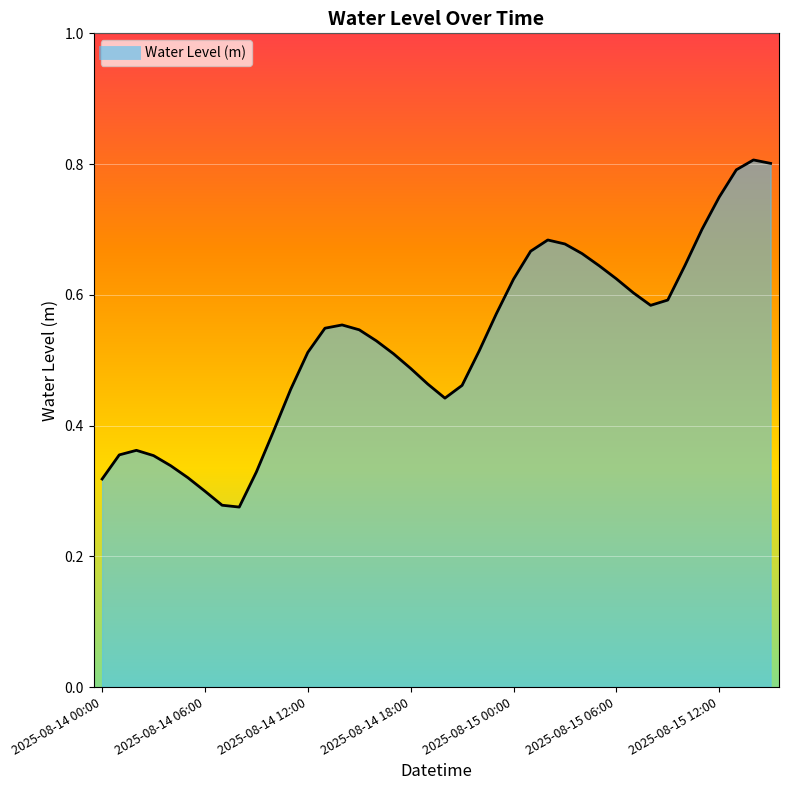

How many lines are shown in the chart?

1